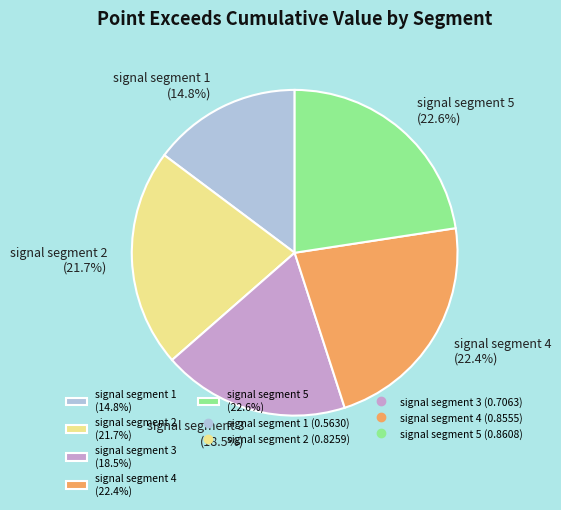

Is the sum of signal segment 3 (18.5%) and signal segment 1 (14.8%) greater than half?

No